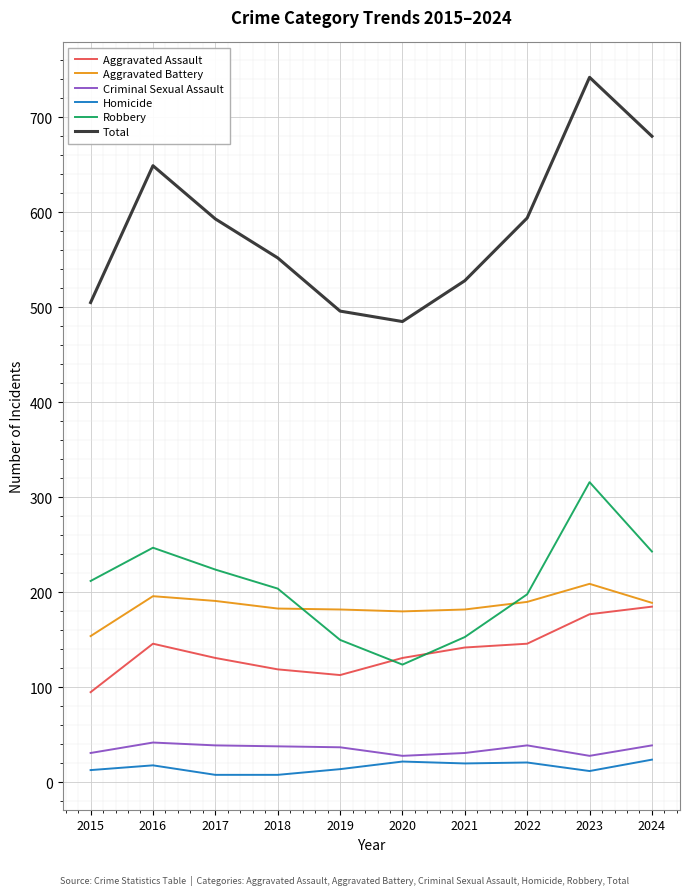

Which series has the widest spread of values?

Total